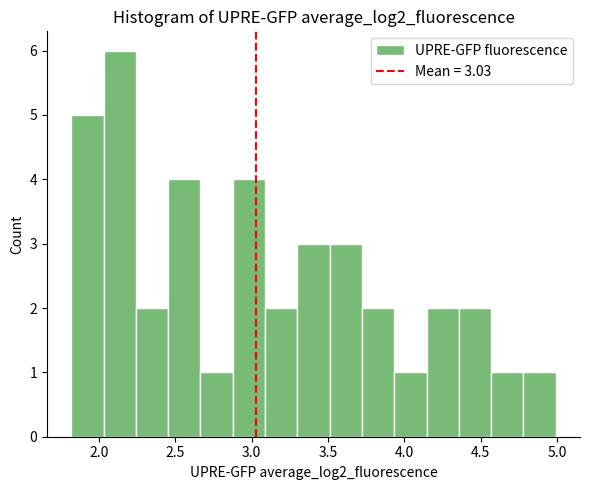

Which range on the x-axis has the tallest bar?

2.05 to 2.25